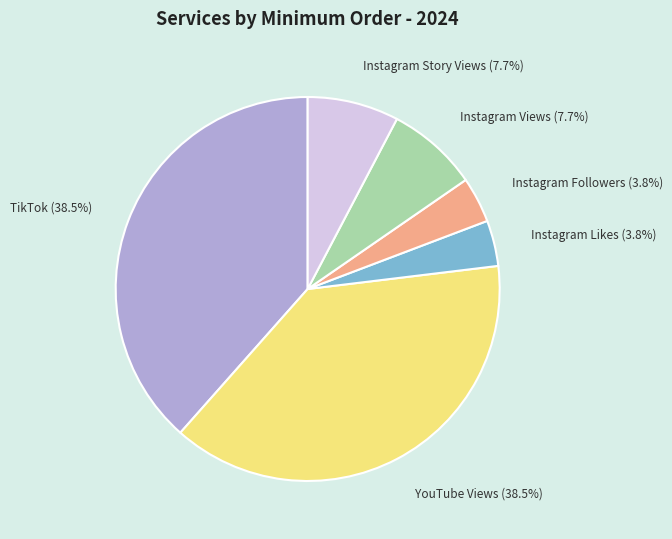

To the nearest percent, what is the difference between the largest and smallest slice percentages?

35%